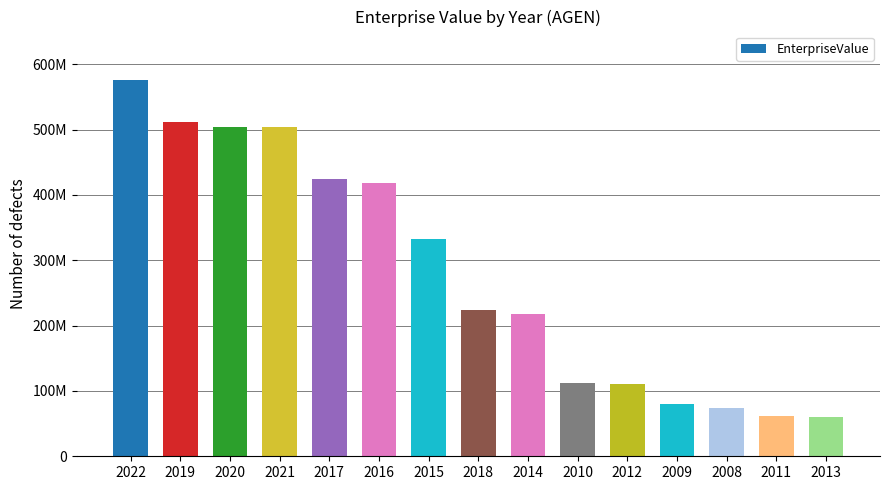

Does the chart contain any negative values?

No